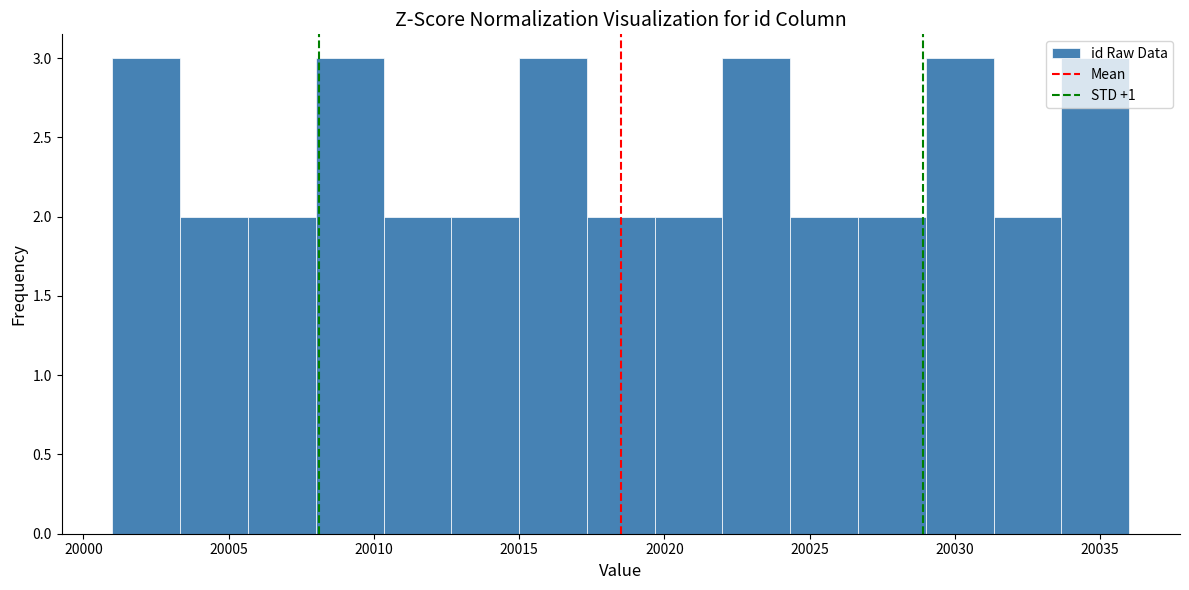

What is the height of the bar covering 20015.0 to 20017.5 on the x-axis? Neither the bar edges nor the heights are printed on the chart, so give them approximately, as read against the axes.

3